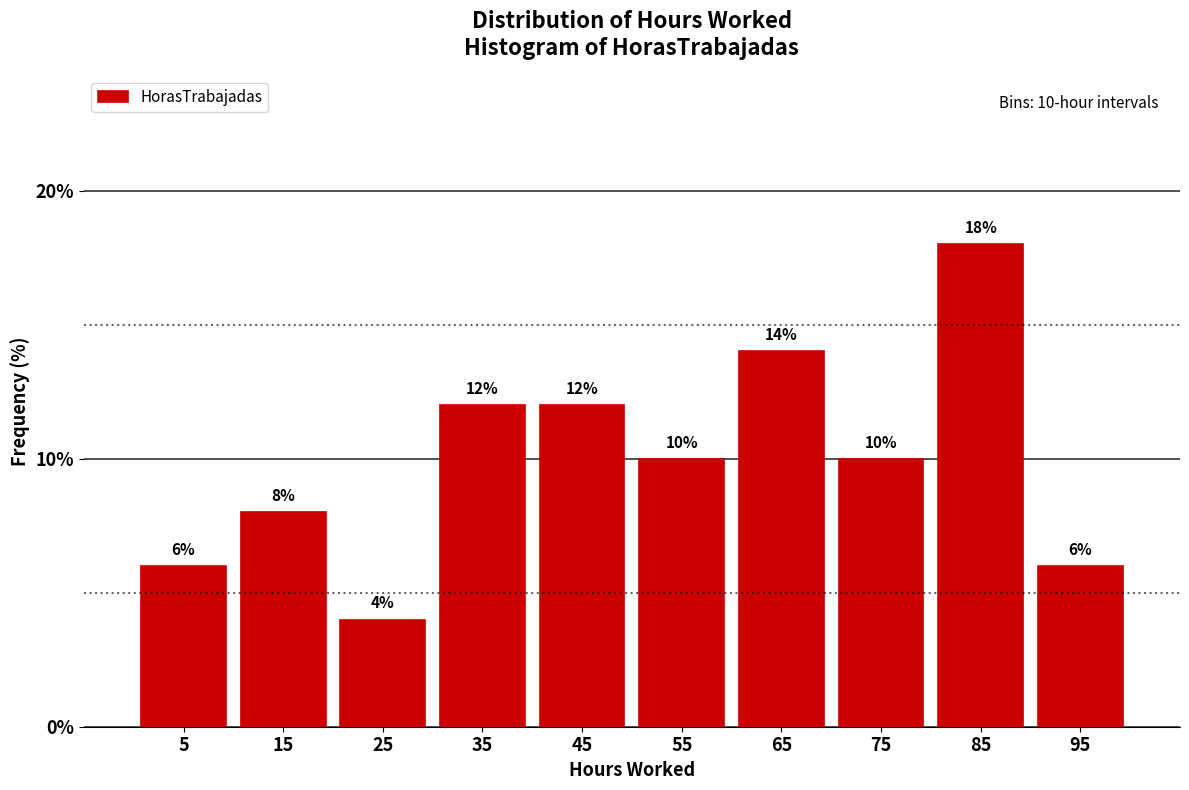

Reading left to right, transcribe this chart: for each bar, give the range it covers on the x-axis and its height.

0 to 10: 6
10 to 20: 8
20 to 30: 4
30 to 40: 12
40 to 50: 12
50 to 60: 10
60 to 70: 14
70 to 80: 10
80 to 90: 18
90 to 100: 6